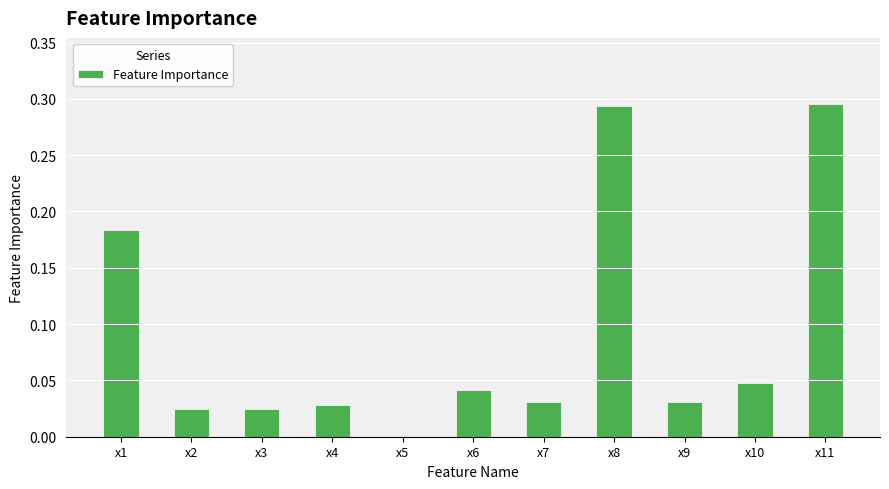

What is the sum of all values?

1.0